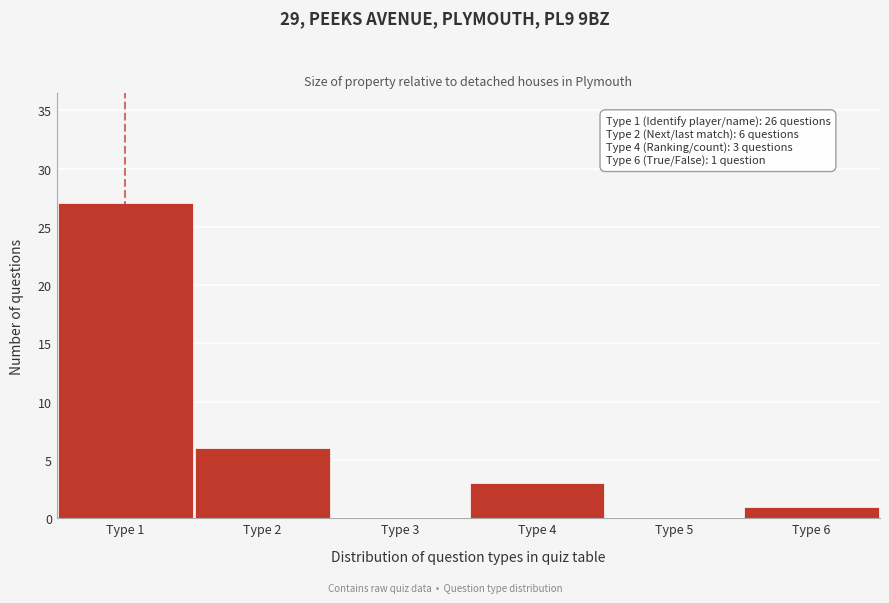

Which range on the x-axis has the tallest bar?

0.5 to 1.5